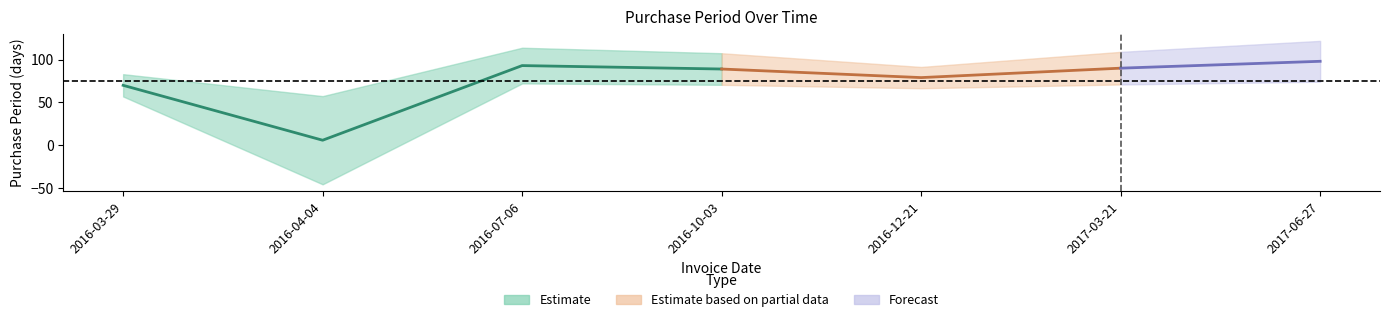

Which has a higher value, 2016-12-21 or 2016-07-06?

2016-07-06